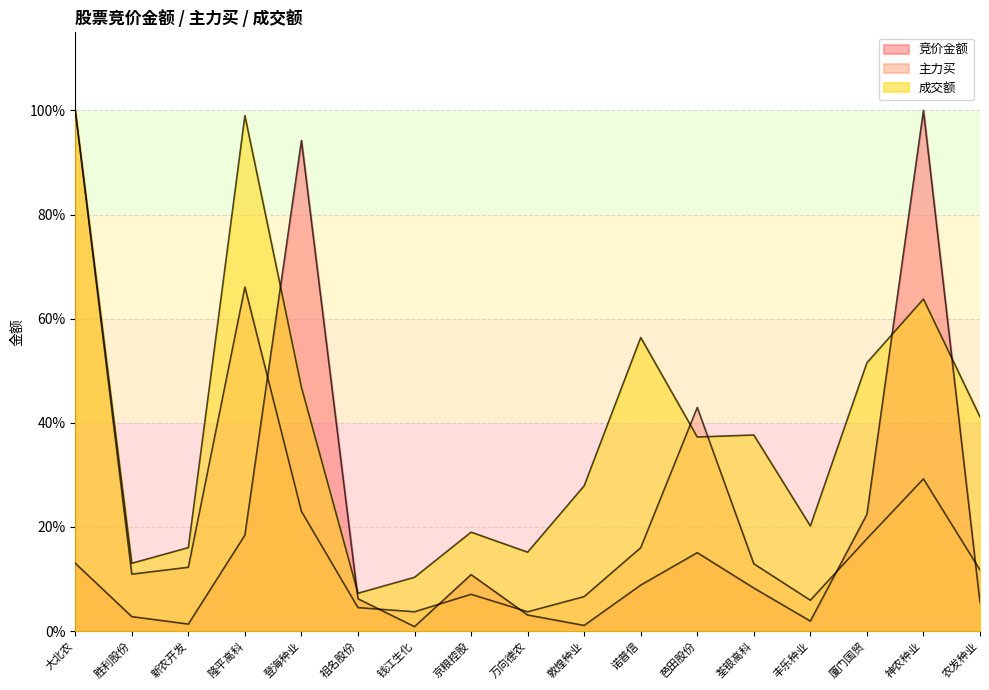

Rank the series by their average value, from highest to lowest.

成交额, 主力买, 竞价金额